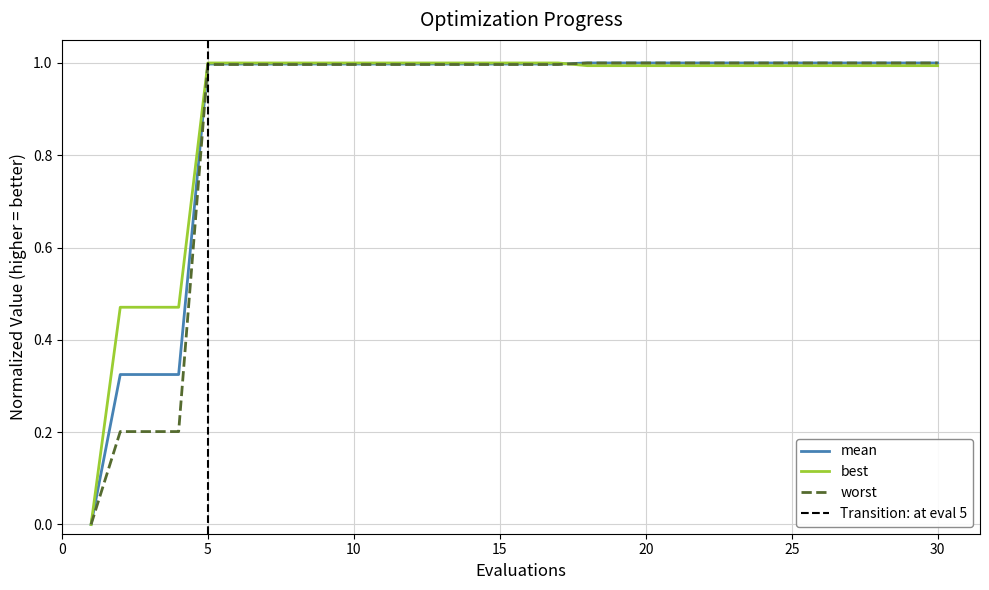

True or false: worst has a value of 1.0 at 20.

True